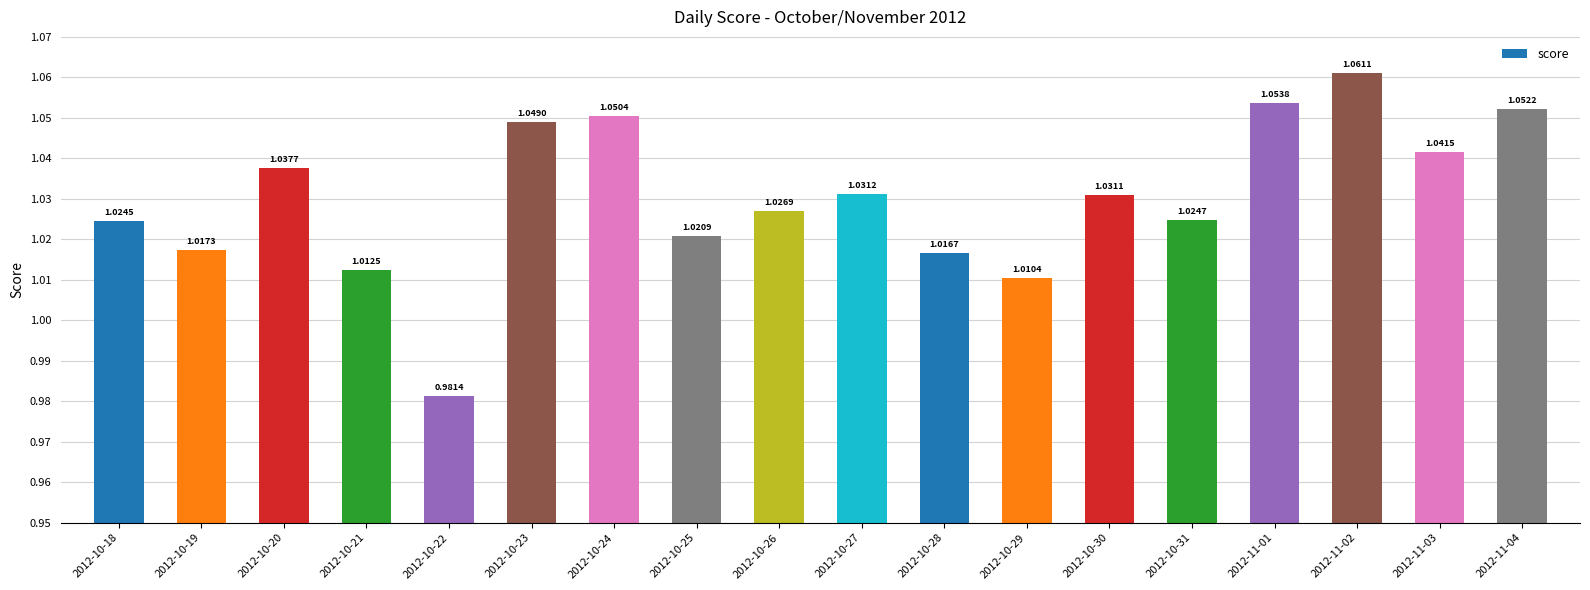

Which has a higher value, 2012-10-26 or 2012-11-01?

2012-11-01